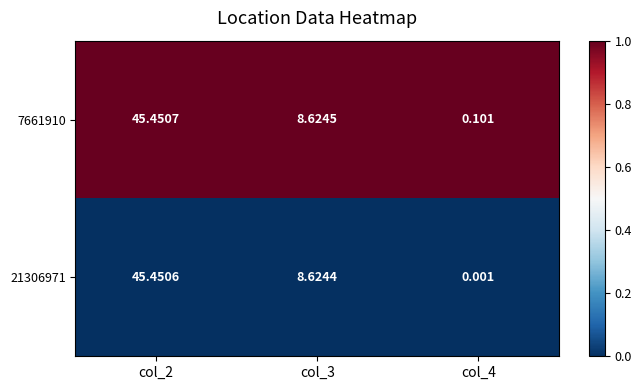

Is the value of 21306971 at col_2 greater than the value of 7661910 at col_4?

Yes